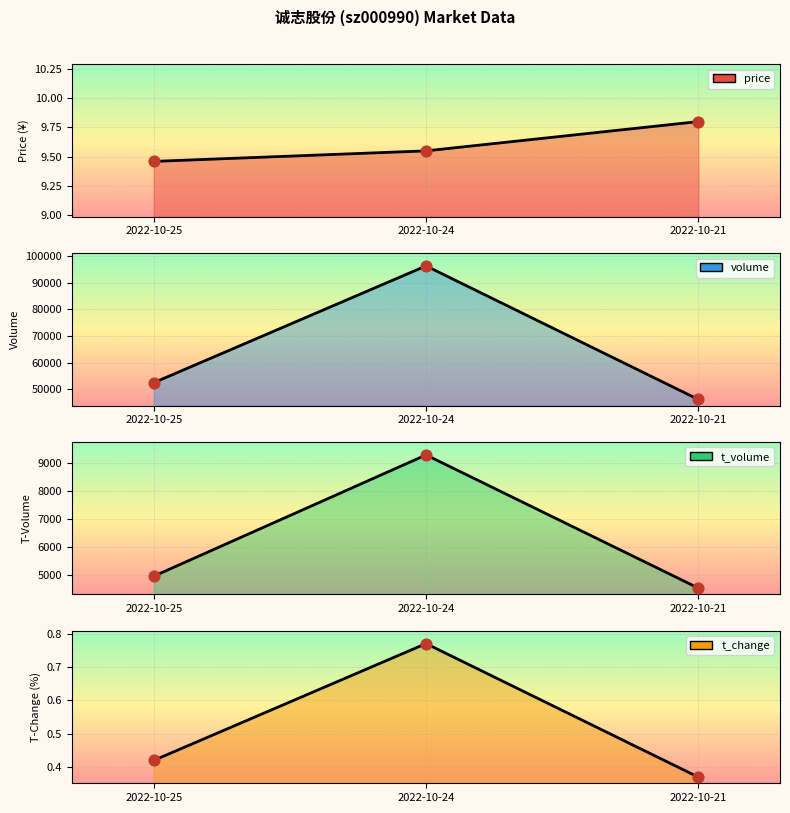

Which series reaches the minimum Y coordinate?

t_change